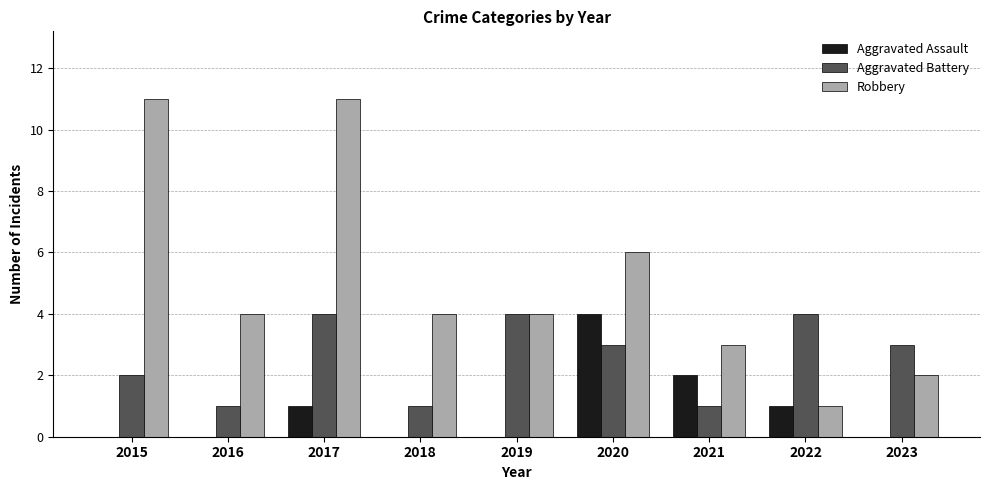

What is the sum of all Robbery values?

46